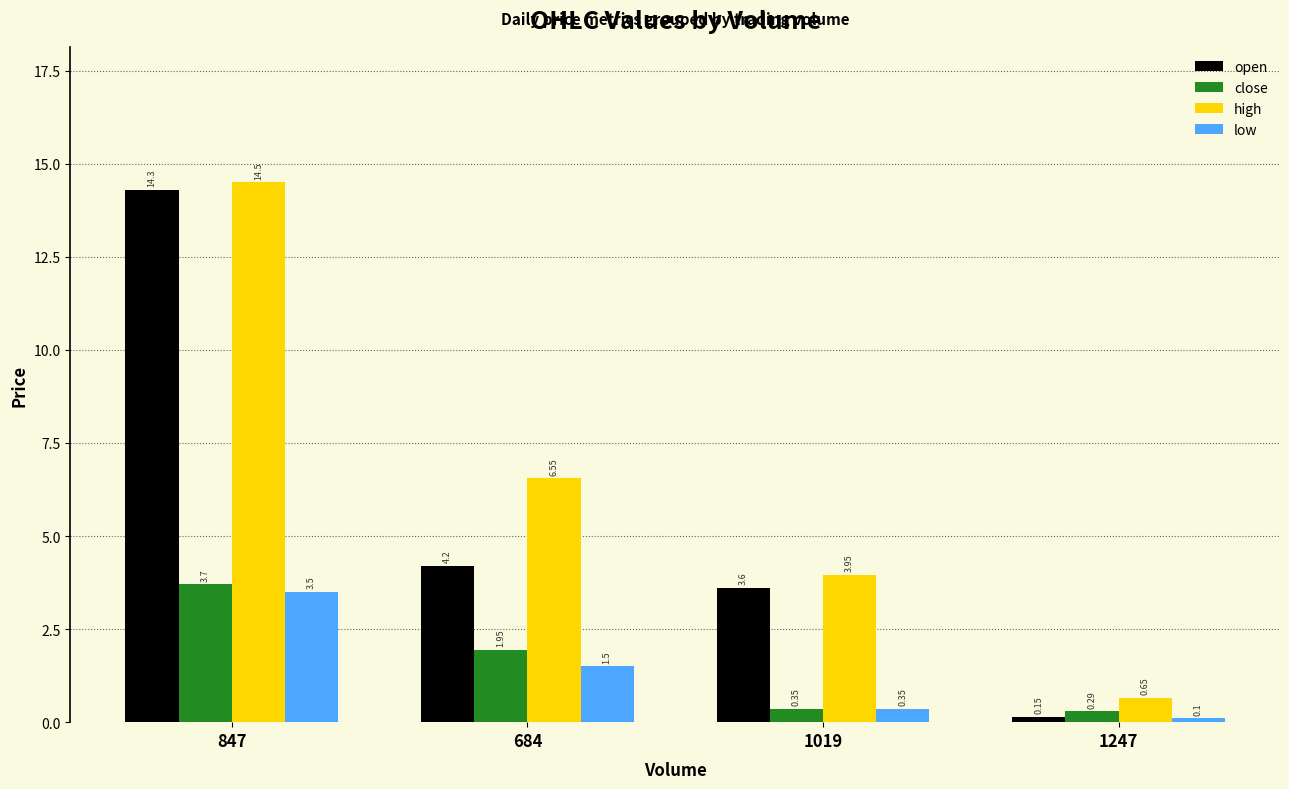

What position from the left is 847?

1